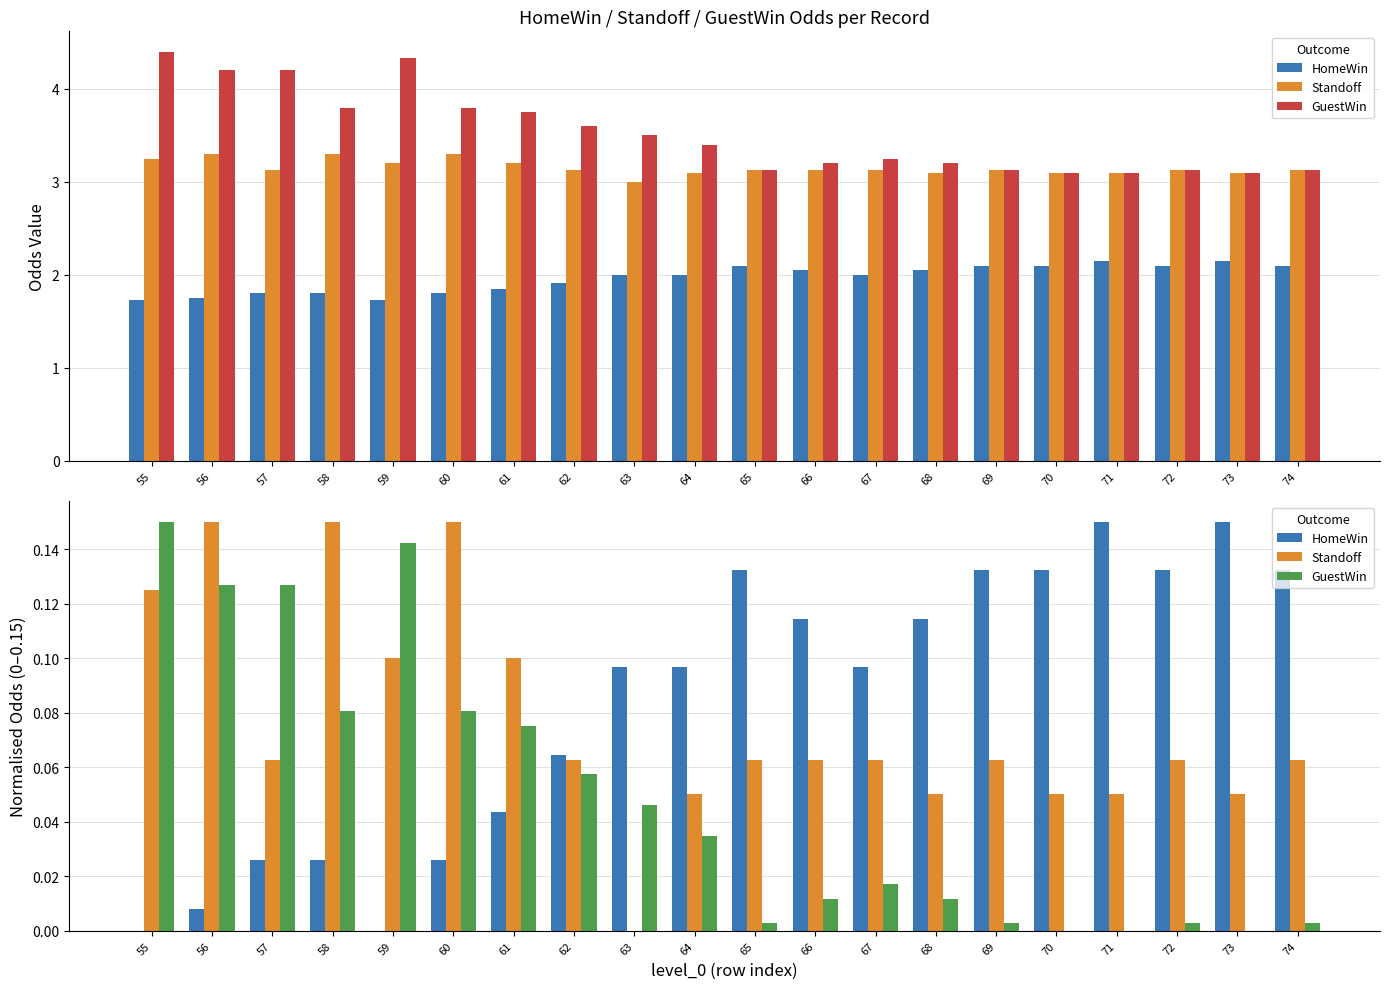

How many values in the GuestWin series exceed 0?

17